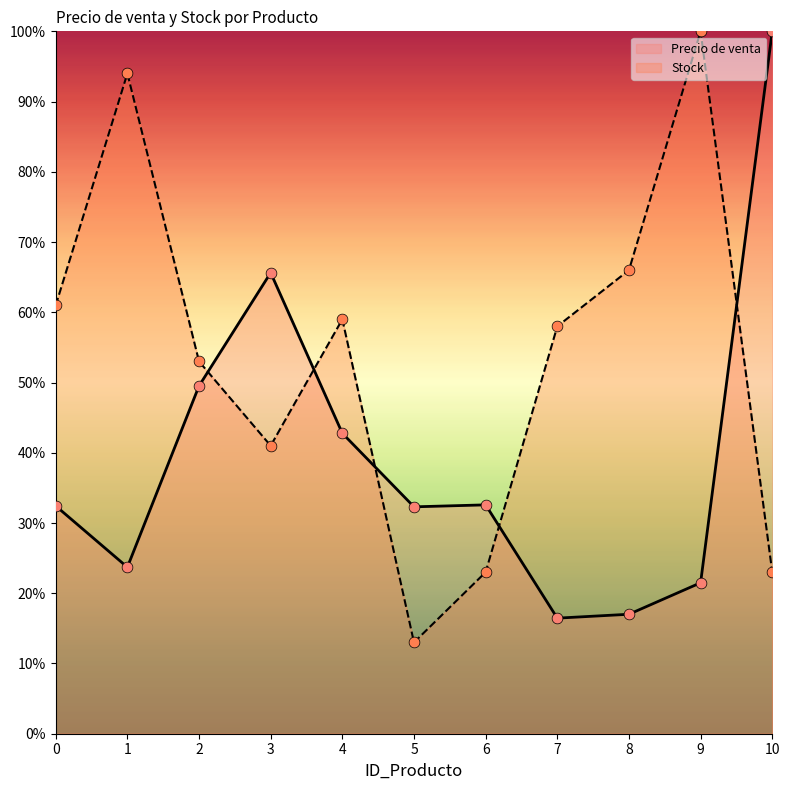

Which series has the largest total across all categories?

Stock